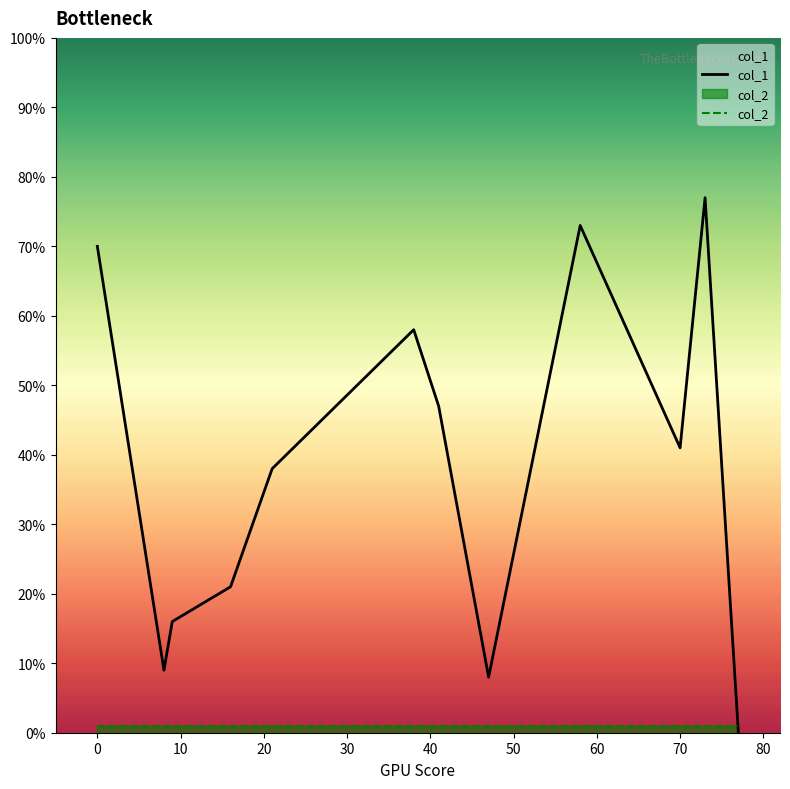

Which series ends up on top after the final intersection of col_2 and col_1?

col_2